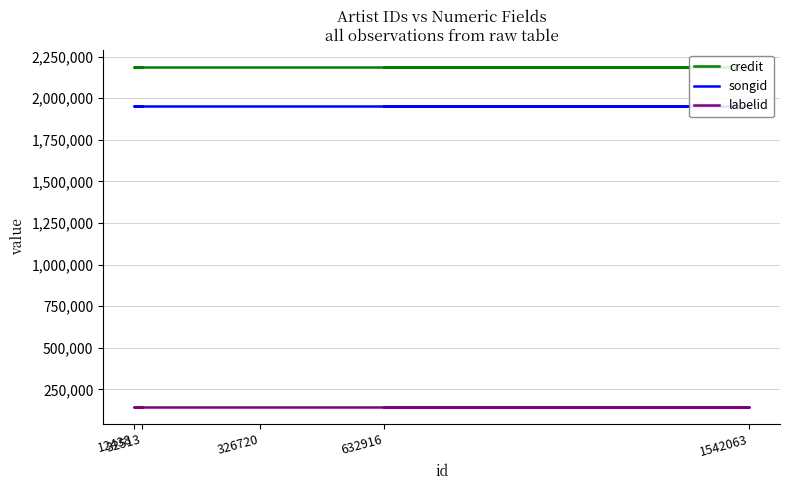

What is the sum of all credit values?

10952900